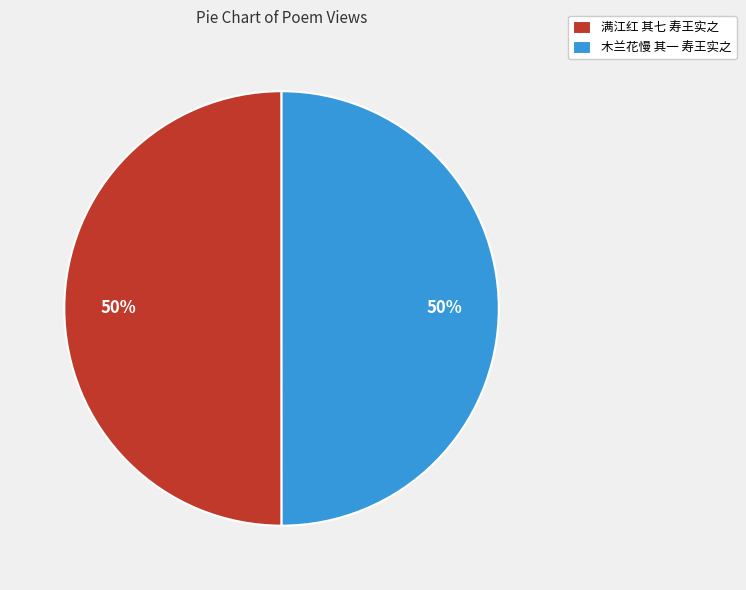

To the nearest percent, what is the combined percentage of 木兰花慢 其一 寿王实之 and 满江红 其七 寿王实之?

100%